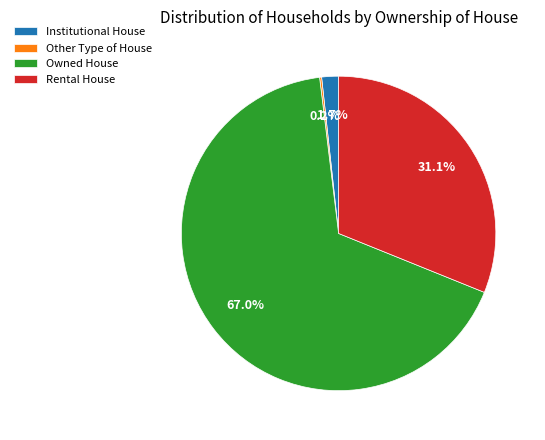

What portion of the pie excludes Owned House?

33.0%